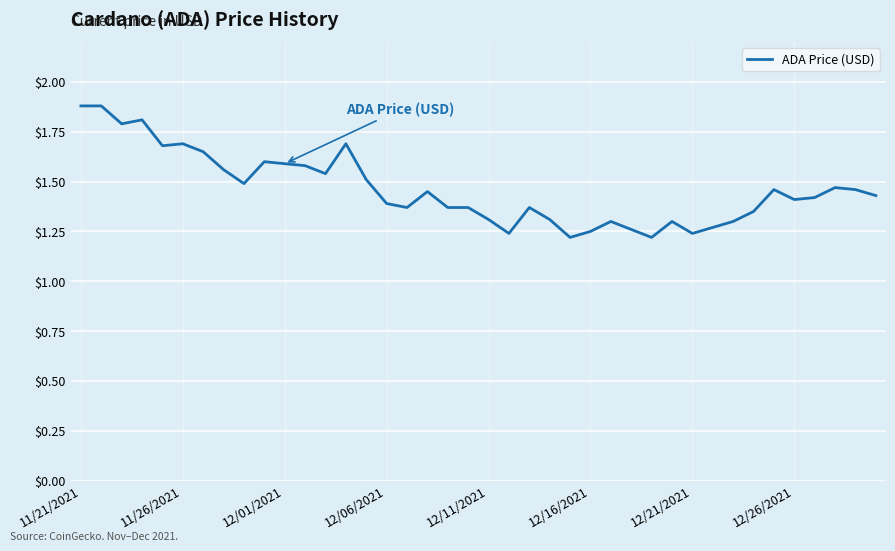

Is this an area chart (filled region under the line)?

No